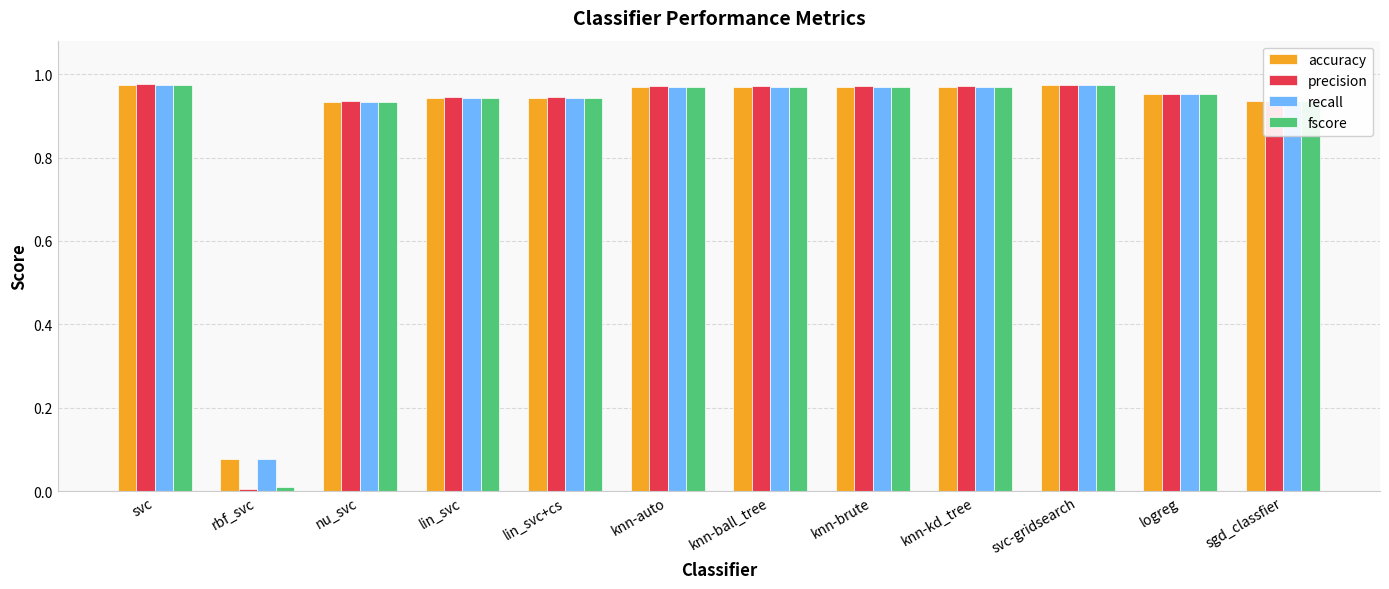

Which category has the lowest value in the precision series?

rbf_svc